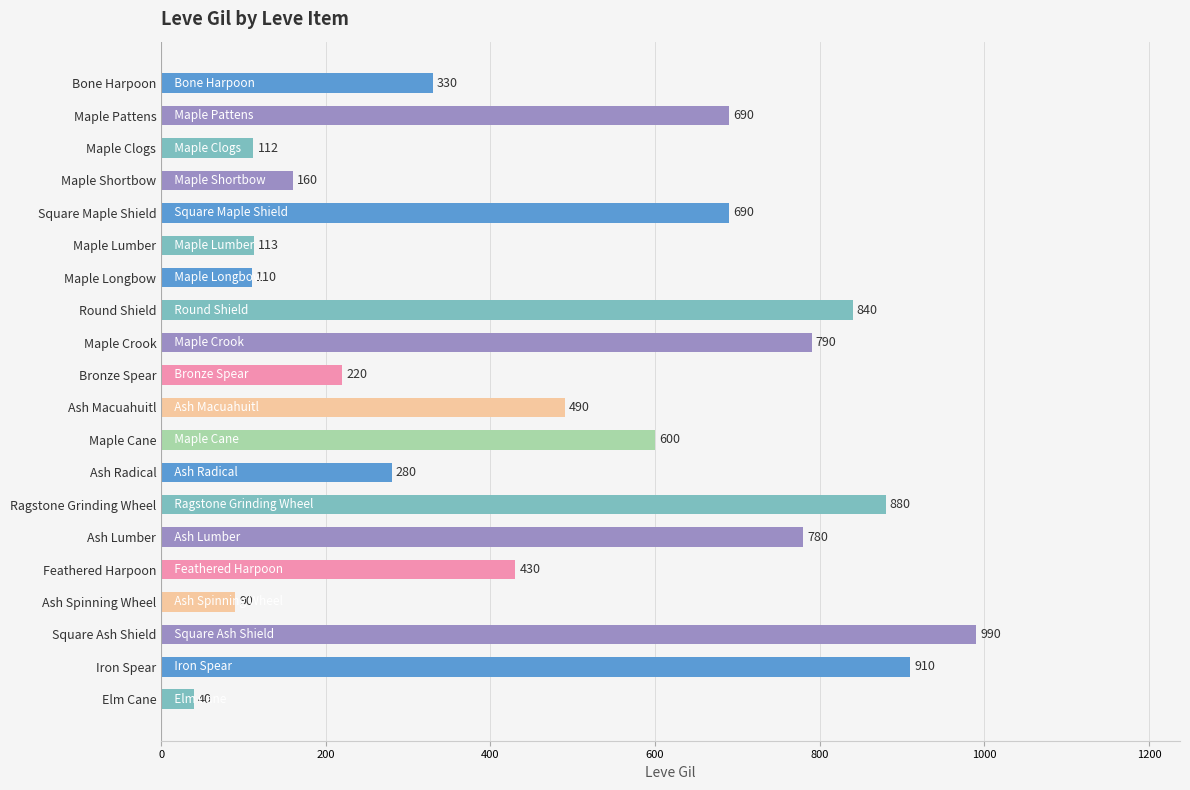

What is the difference between the maximum and minimum values?

950